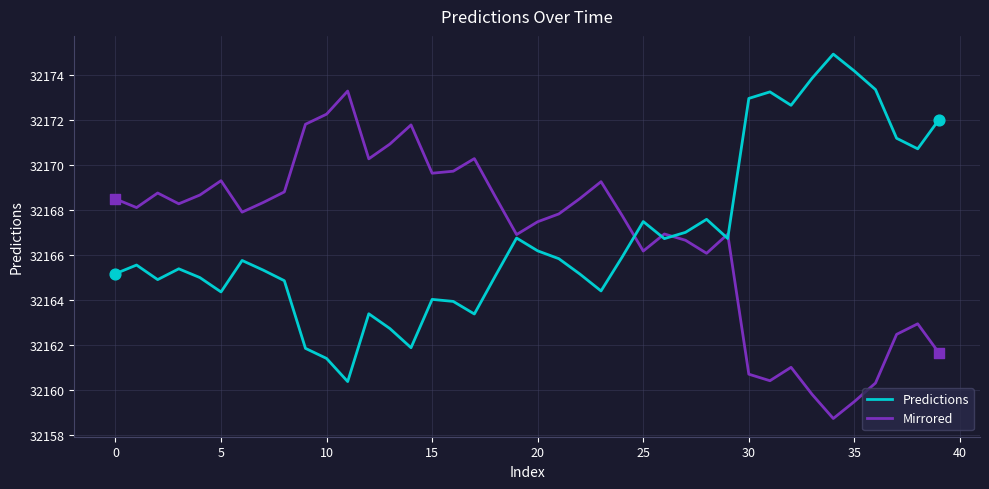

Rank the series by their maximum value, from highest to lowest.

Predictions, Mirrored